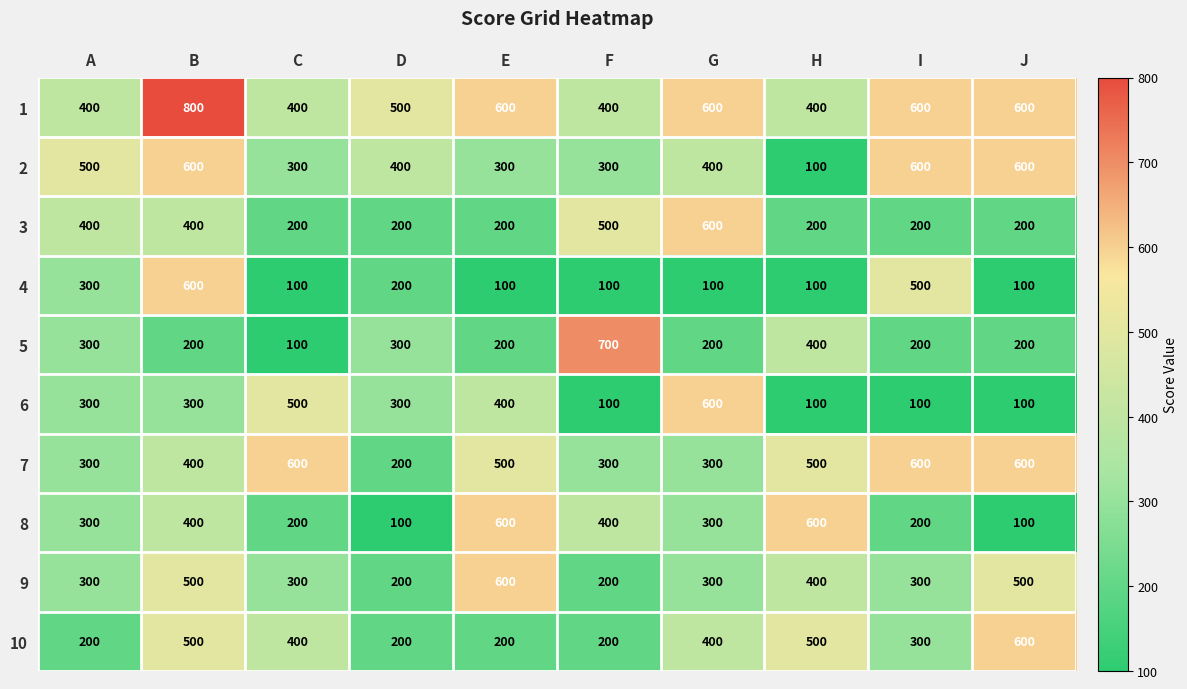

What is the total value across all series at A?

3300